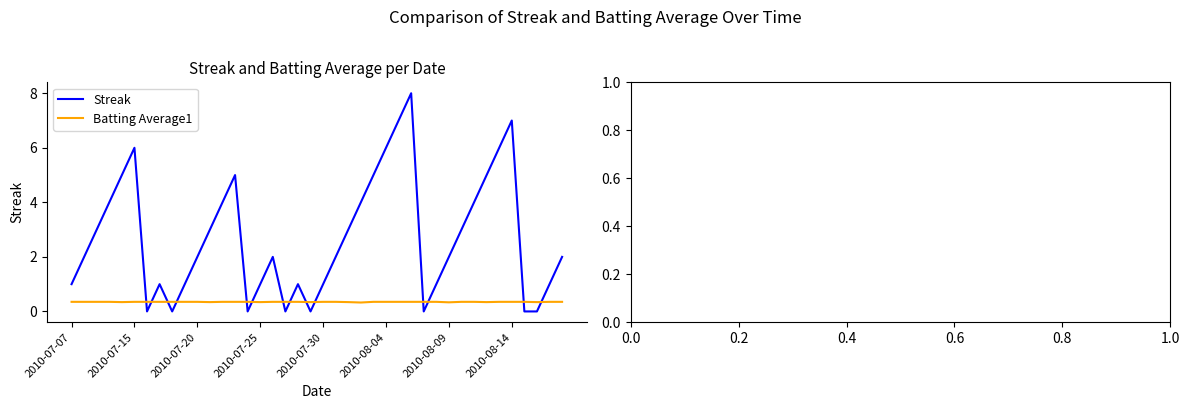

Rank the series by their average value, from lowest to highest.

Batting Average1, Streak